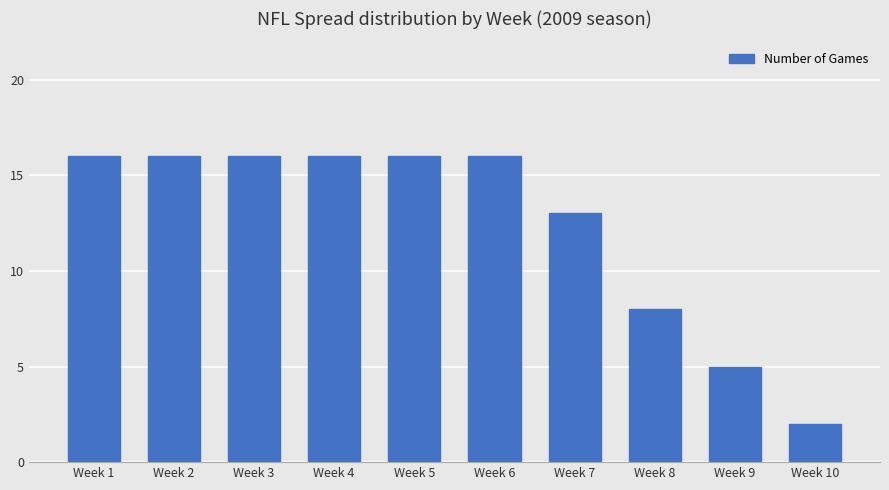

Is it true that the value at Week 8 is 8?

True